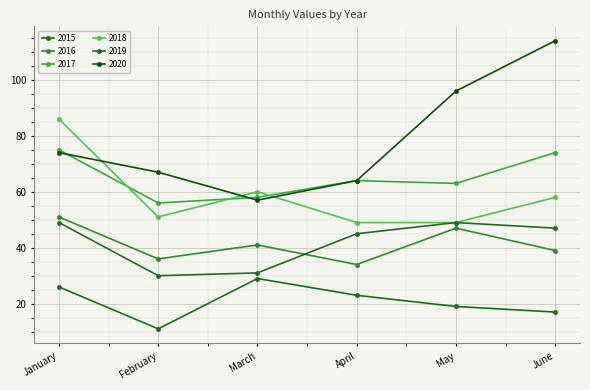

True or false: 2016 and 2020 cross at least once.

False